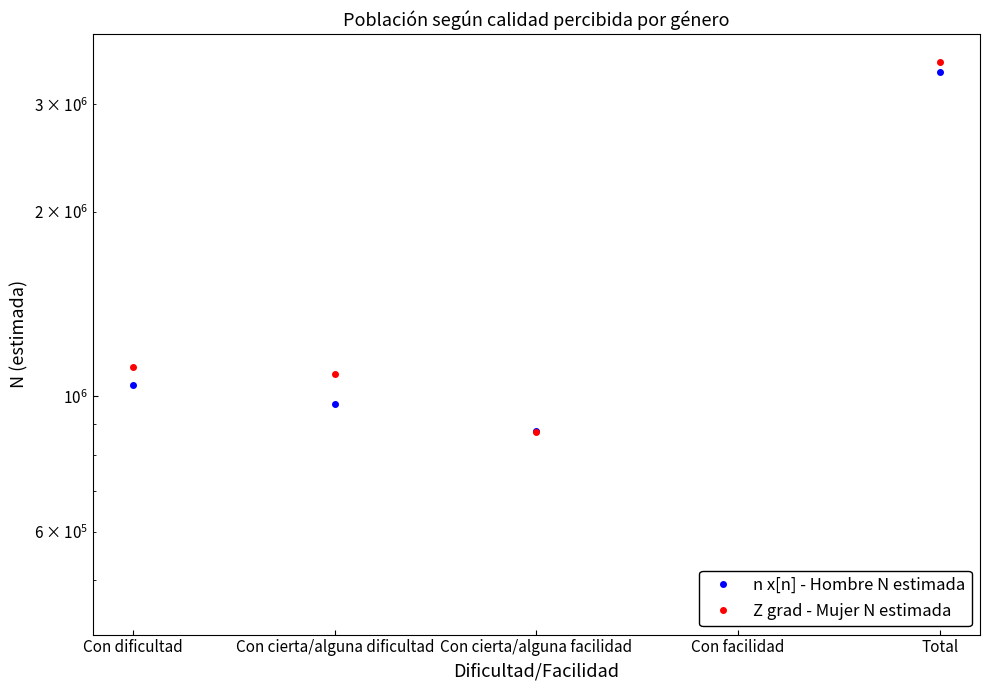

At Con dificultad, list the series in order from smallest to largest.

n x[n] - Hombre N estimada, Z grad - Mujer N estimada